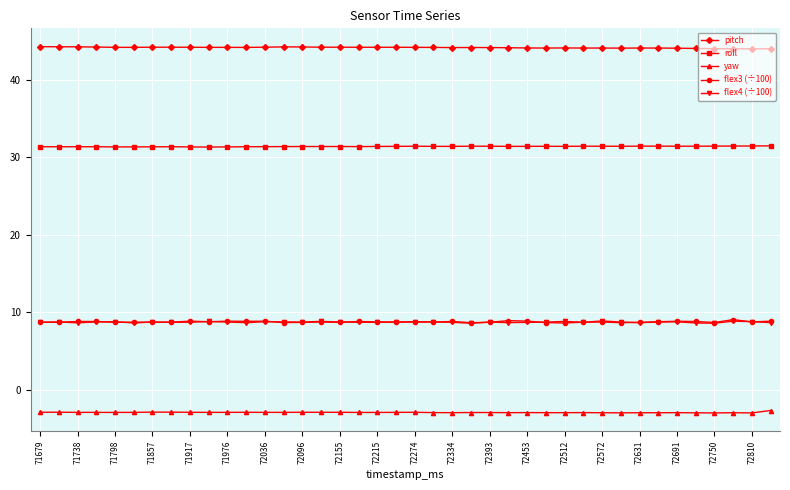

How many data points does each series have?

40